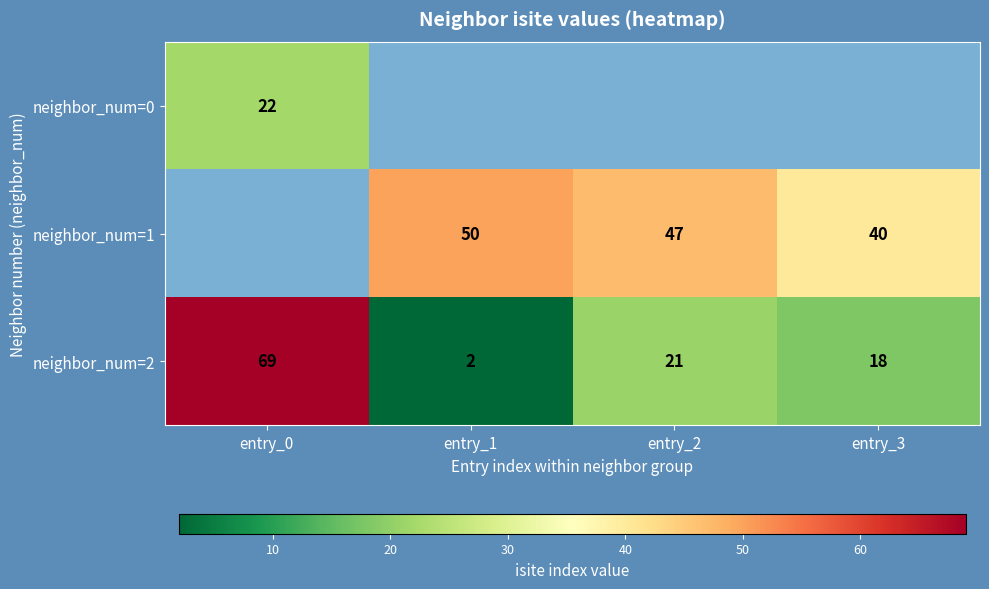

What is the approximate value of neighbor_num=2 at entry_3, to the nearest 10?

20